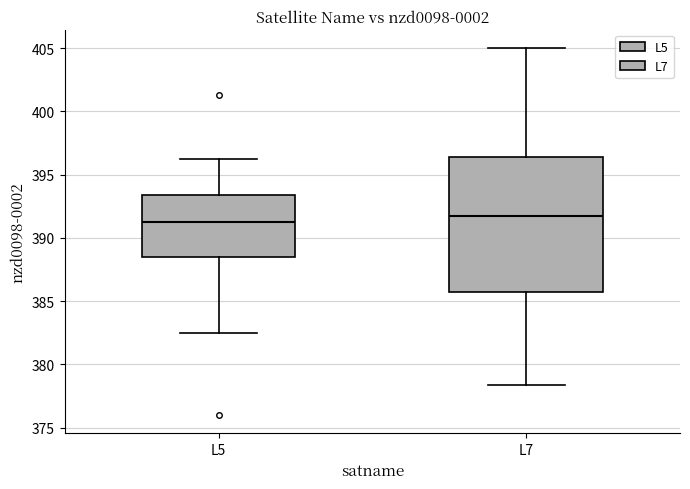

Where is the lower edge of the box for L7 on the y-axis? The values are not printed on the chart, so give them approximately, as read against the axis.

385.5